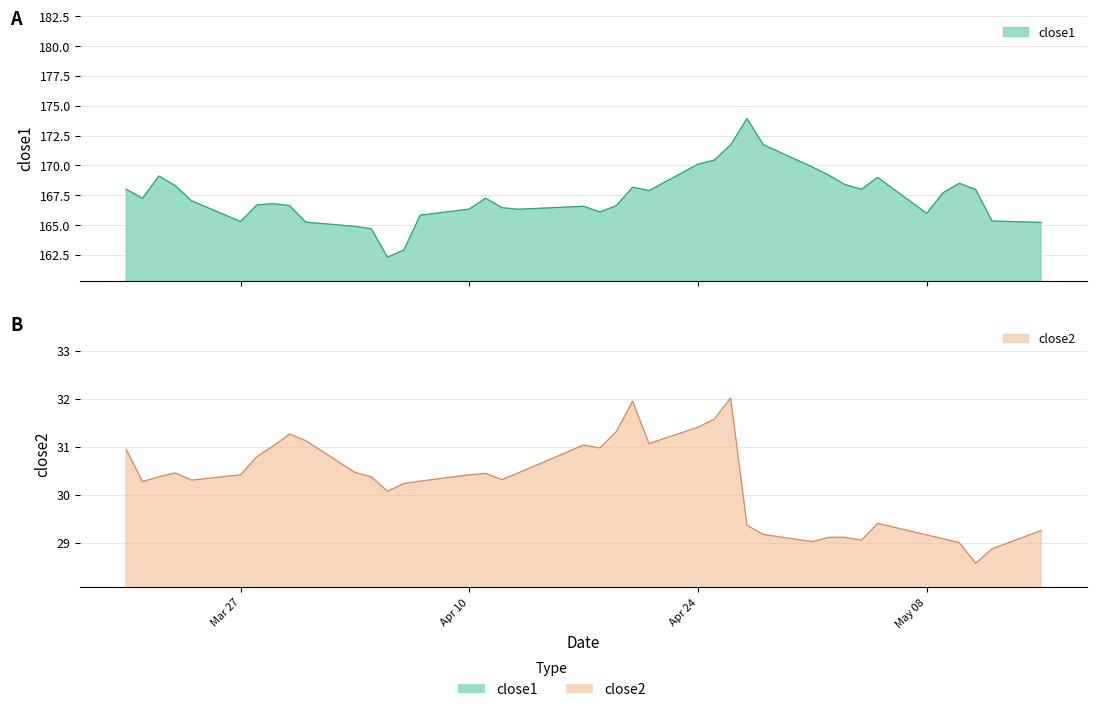

How many data points in close2 are above 30?

27